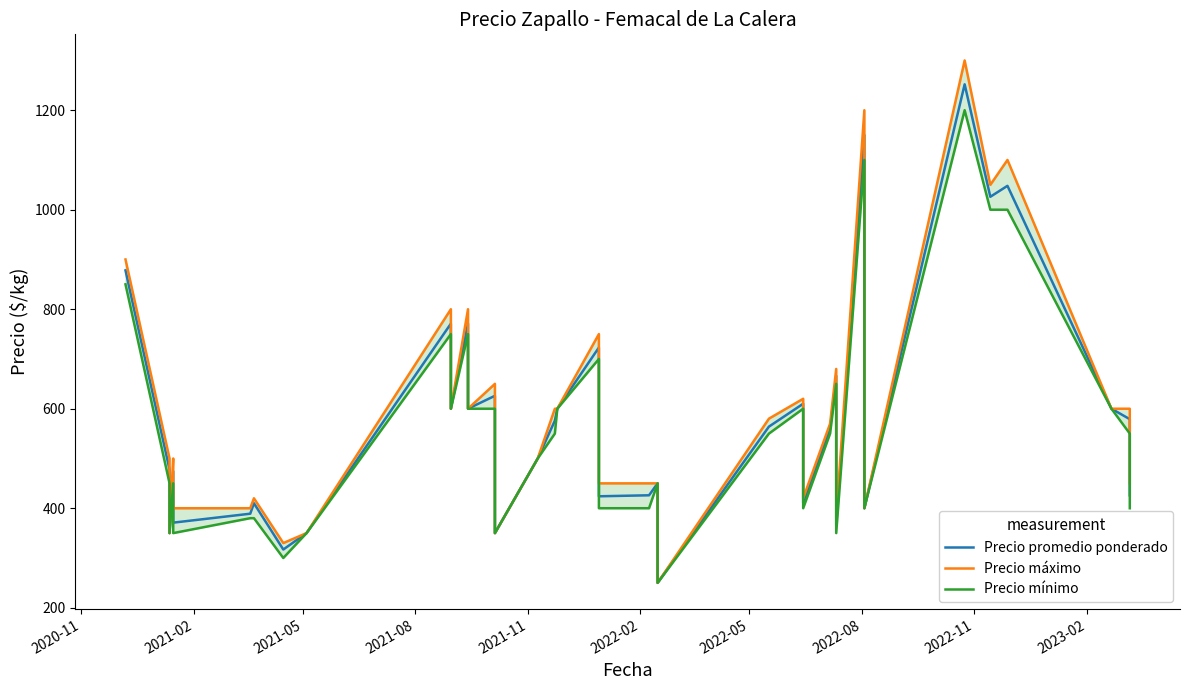

True or false: Precio promedio ponderado and Precio mínimo intersect in this chart.

False